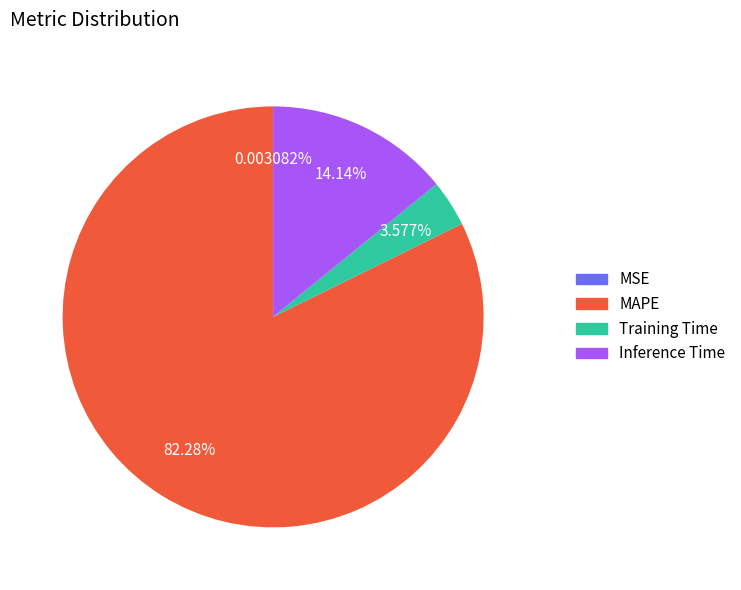

To the nearest percent, what is the difference between the largest and smallest slice percentages?

82%